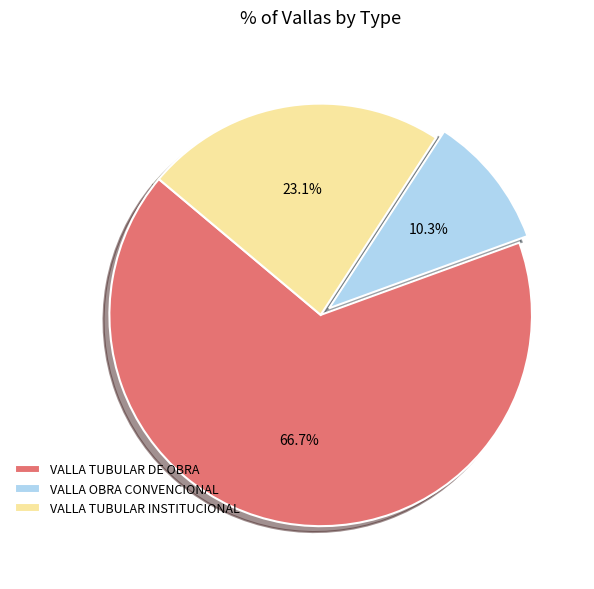

Approximately how many times larger is the value at VALLA OBRA CONVENCIONAL compared to VALLA TUBULAR INSTITUCIONAL?

0.4